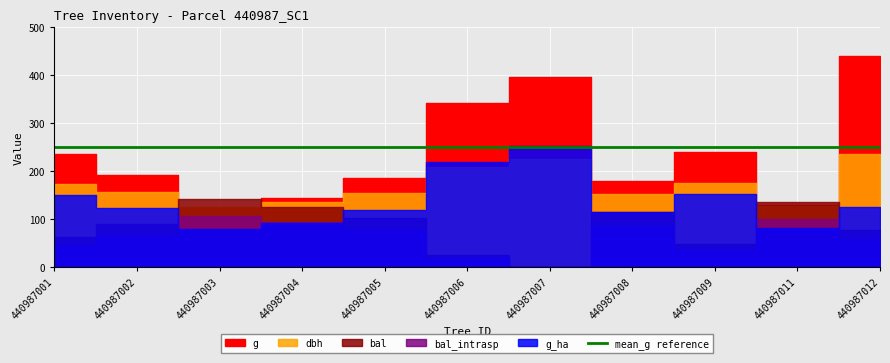

At which label is dbh closest to 18?

440987009